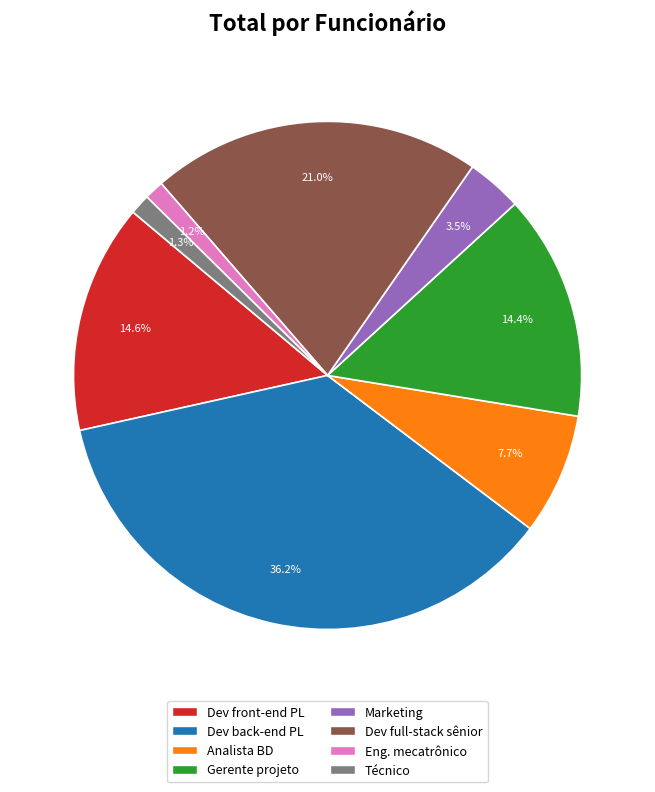

Which has a higher value, Eng. mecatrônico or Dev full-stack sênior?

Dev full-stack sênior